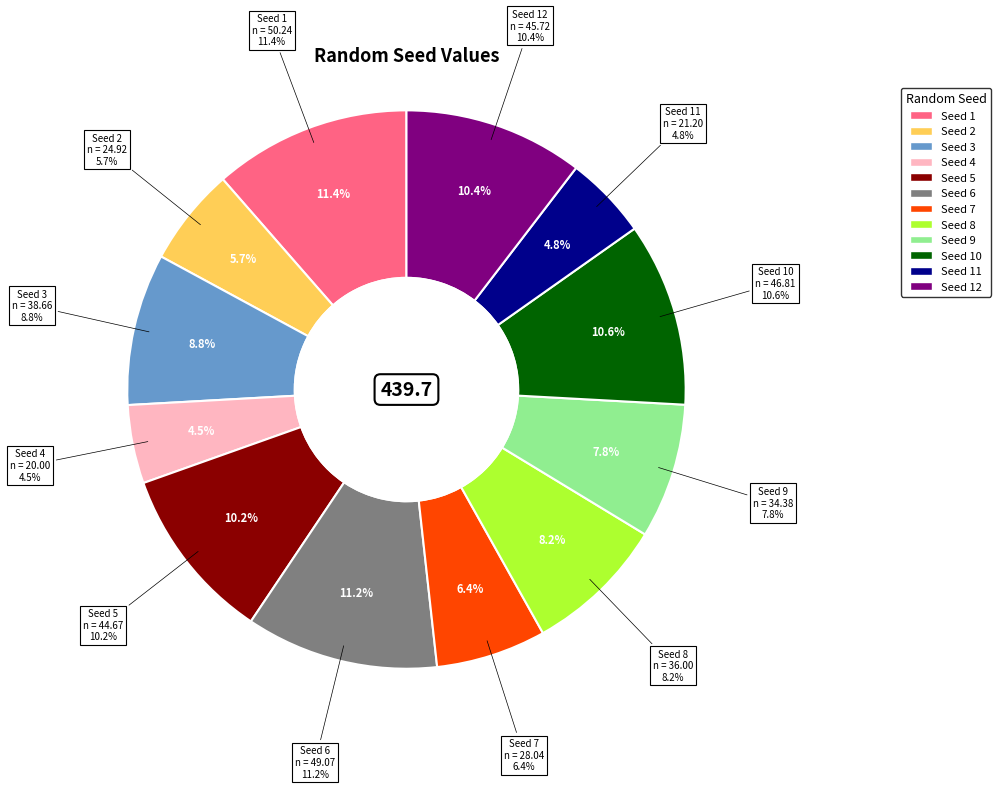

True or false: 8 accounts for 8% of the total.

True